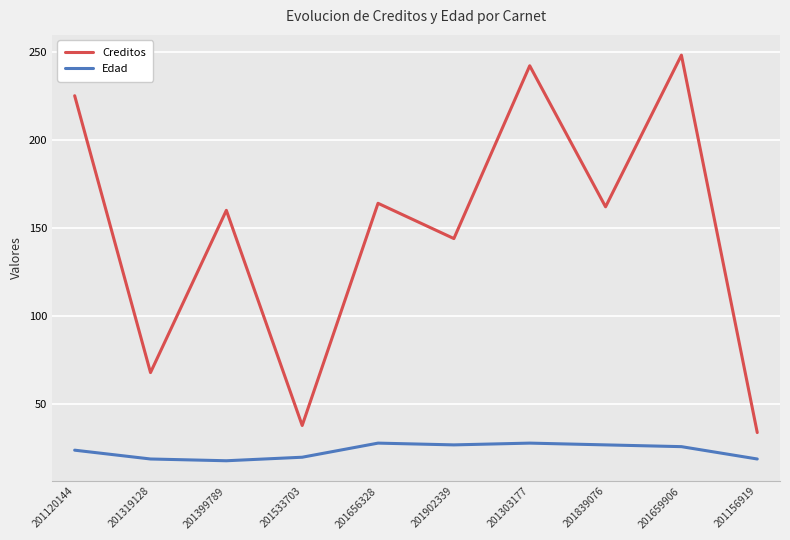

Which series has the largest total across all categories?

Creditos